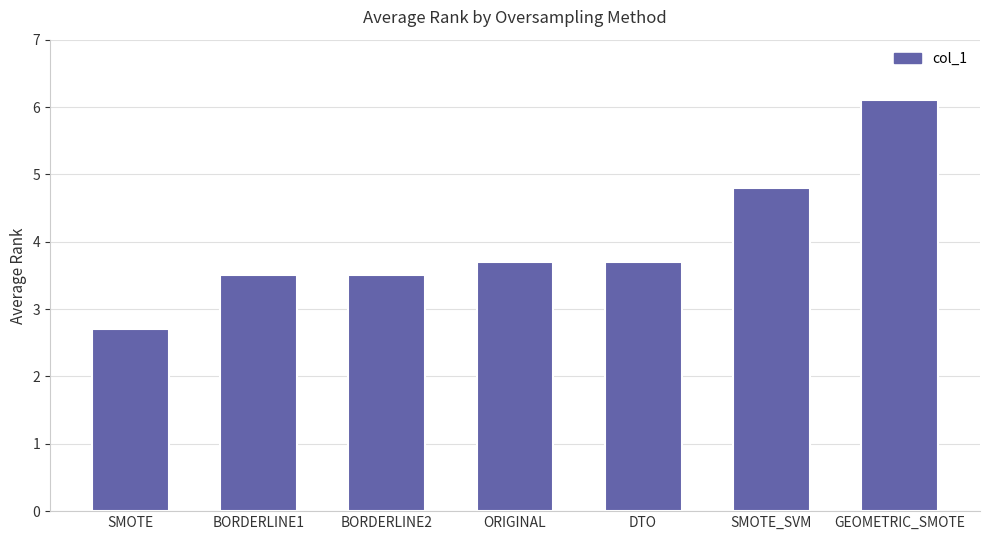

What is the change in value from SMOTE to BORDERLINE2?

+0.8